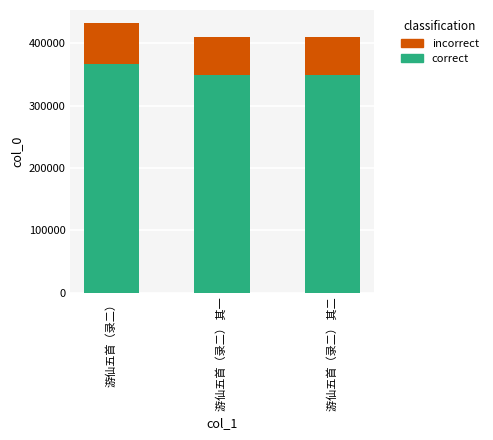

What is the approximate value of correct at 游仙五首（录二）?

367079.3